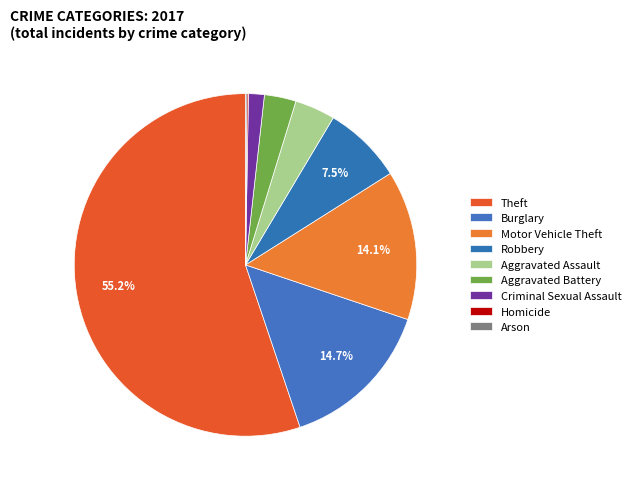

How many slices are in this pie chart?

9